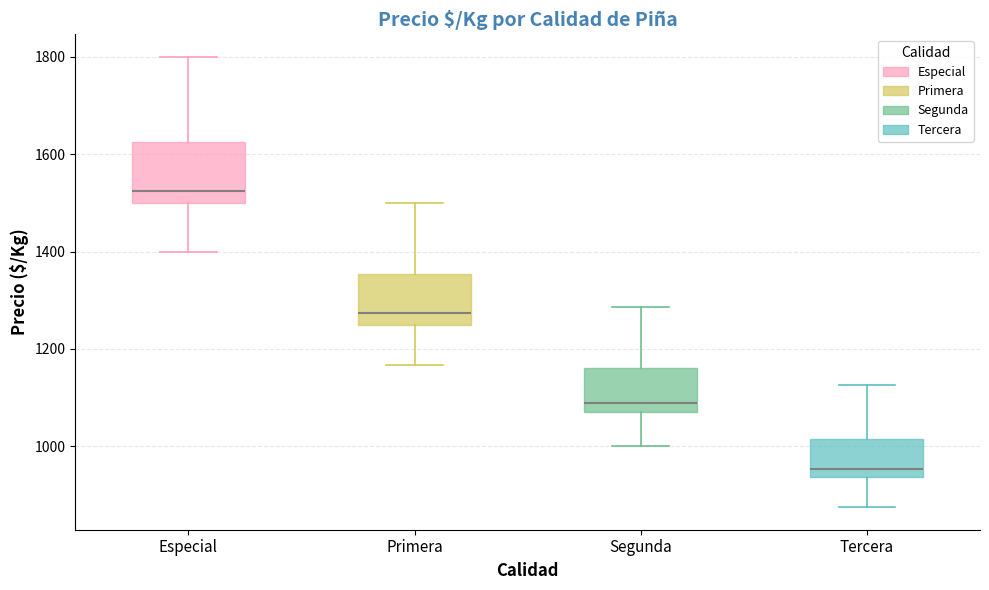

Reading left to right, read every box against the y-axis: the position of its median line, the range the box covers, and the ends of its whiskers. The values are not printed on the chart, so give them approximately, as read against the axis.

Especial: median 1520, box 1500 to 1620, whiskers 1400 to 1800
Primera: median 1280, box 1260 to 1360, whiskers 1160 to 1500
Segunda: median 1080 (just above the box's lower edge), box 1080 to 1160, whiskers 1000 to 1280
Tercera: median 960, box 940 to 1020, whiskers 880 to 1120